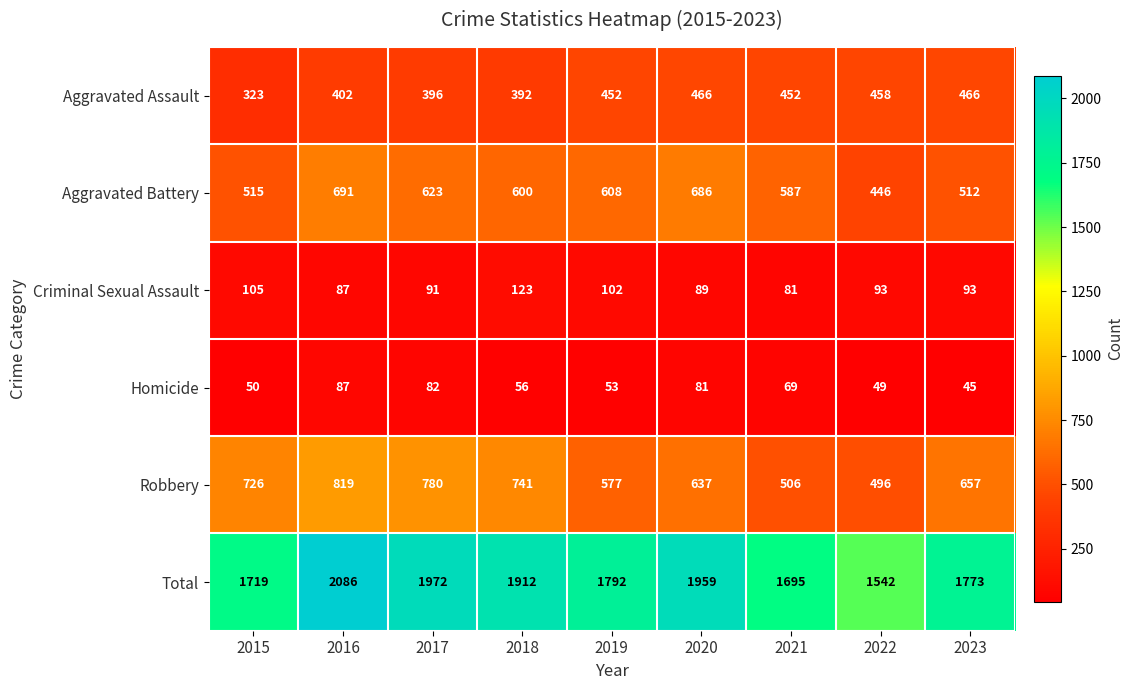

Which category has the lowest value across all series?

2023